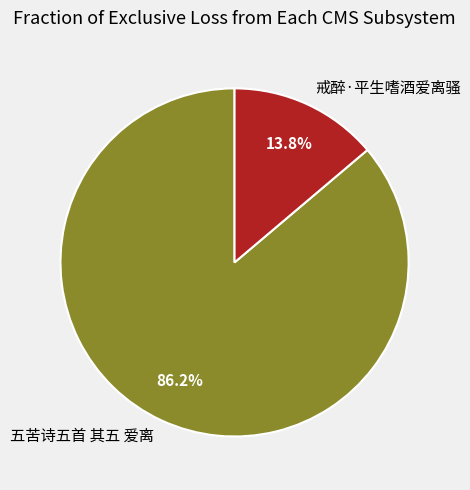

Which has a higher value, 五苦诗五首 其五 爱离 or 戒醉·平生嗜酒爱离骚?

五苦诗五首 其五 爱离